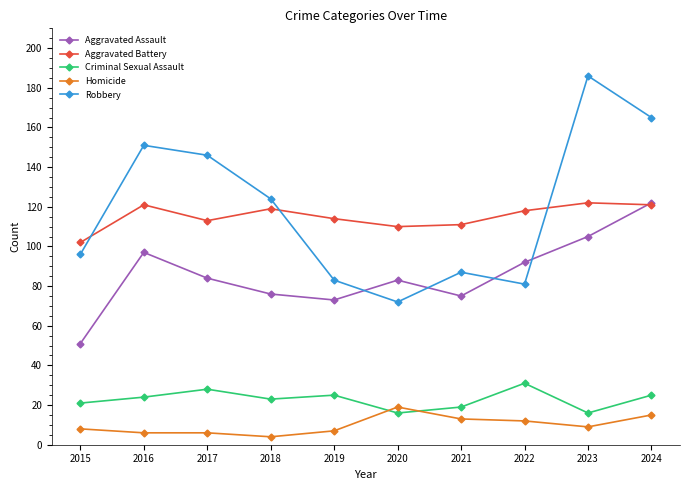

Reading left to right, extract all data points from this chart.

Aggravated Assault: 2015=51	2016=97	2017=84	2018=76	2019=73	2020=83	2021=75	2022=92	2023=105	2024=122
Aggravated Battery: 2015=102	2016=121	2017=113	2018=119	2019=114	2020=110	2021=111	2022=118	2023=122	2024=121
Criminal Sexual Assault: 2015=21	2016=24	2017=28	2018=23	2019=25	2020=16	2021=19	2022=31	2023=16	2024=25
Homicide: 2015=8	2016=6	2017=6	2018=4	2019=7	2020=19	2021=13	2022=12	2023=9	2024=15
Robbery: 2015=96	2016=151	2017=146	2018=124	2019=83	2020=72	2021=87	2022=81	2023=186	2024=165